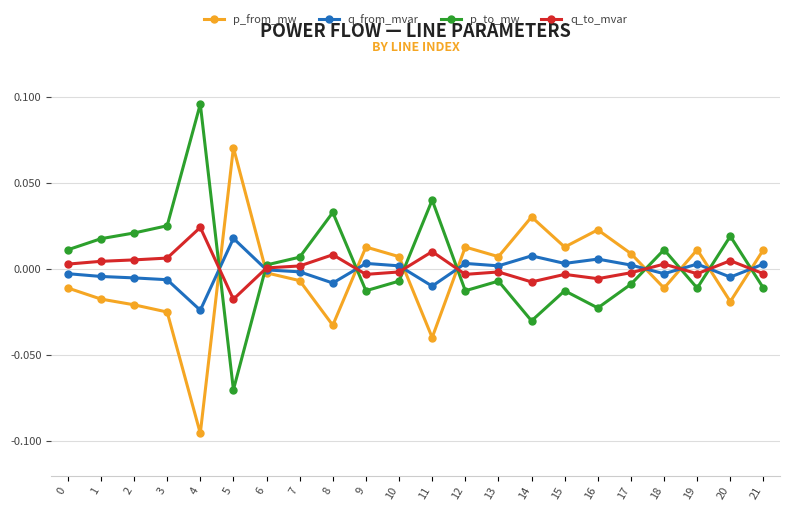

Which category has the lowest value in the p_from_mw series?

4